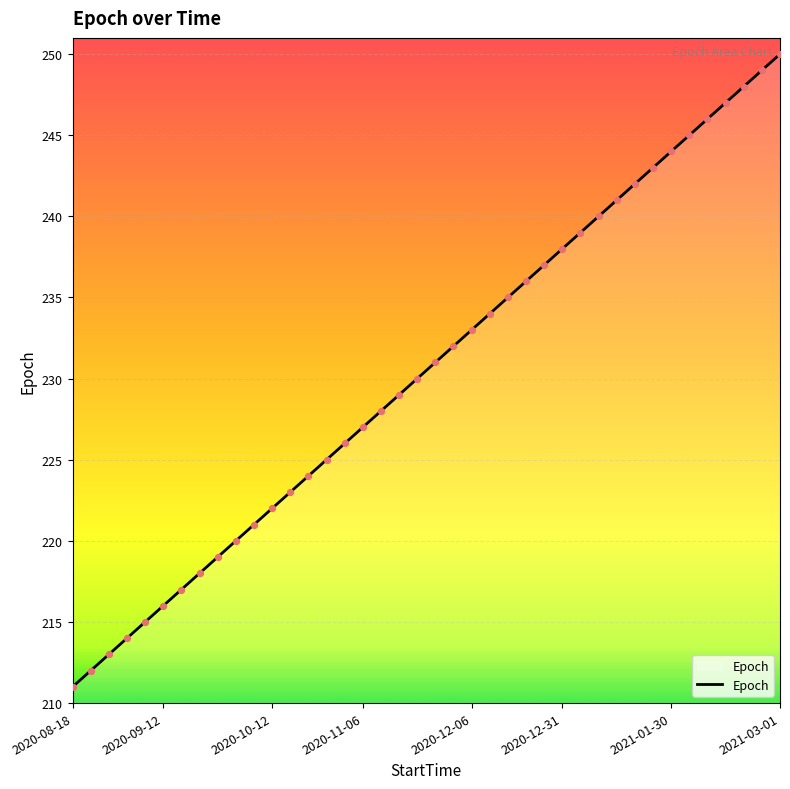

What is the maximum value shown in the chart?

250